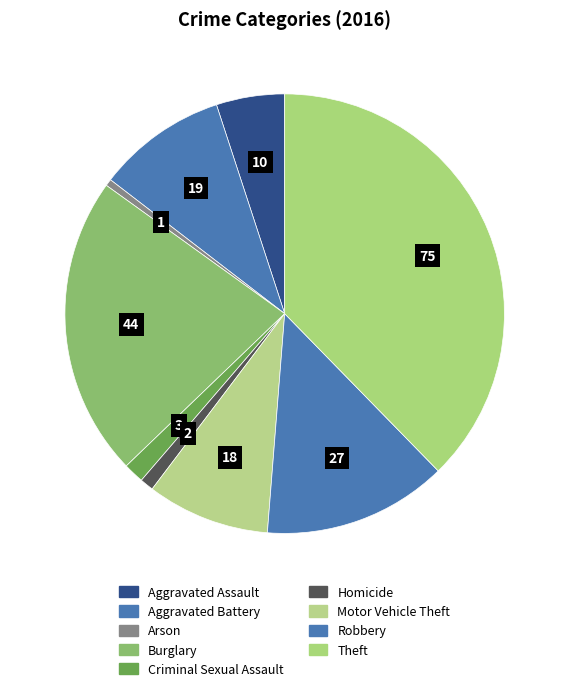

How many segments does this pie chart have?

9